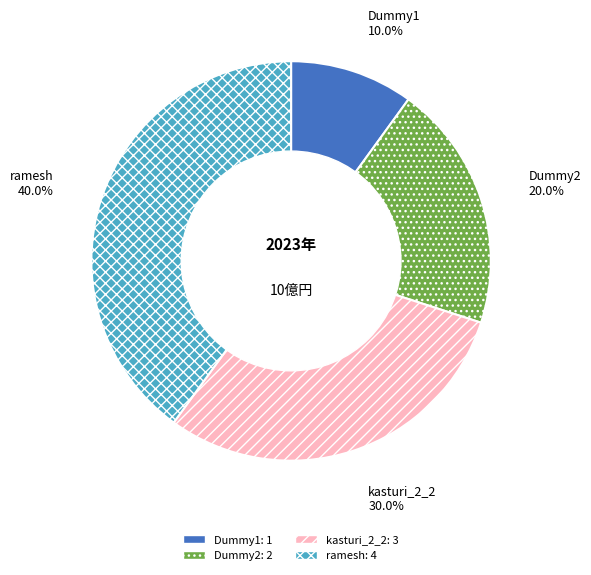

To the nearest percent, what is the difference between the kasturi_2_2 and Dummy2 slice percentages?

10%